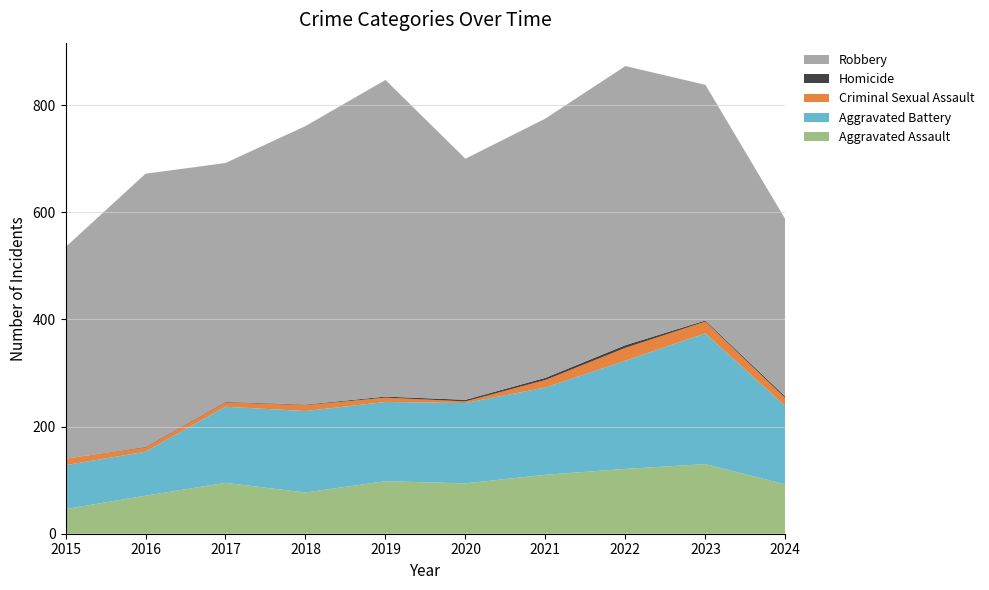

Reading left to right, list all the values displayed in this chart.

Aggravated Assault: 2015=46	2016=71	2017=95	2018=77	2019=98	2020=94	2021=110	2022=121	2023=130	2024=92
Aggravated Battery: 2015=82	2016=82	2017=142	2018=152	2019=148	2020=150	2021=163	2022=202	2023=244	2024=146
Criminal Sexual Assault: 2015=12	2016=8	2017=8	2018=11	2019=8	2020=3	2021=14	2022=24	2023=22	2024=15
Homicide: 2015=0	2016=1	2017=1	2018=1	2019=2	2020=3	2021=4	2022=5	2023=2	2024=3
Robbery: 2015=395	2016=510	2017=446	2018=520	2019=591	2020=450	2021=484	2022=521	2023=440	2024=331